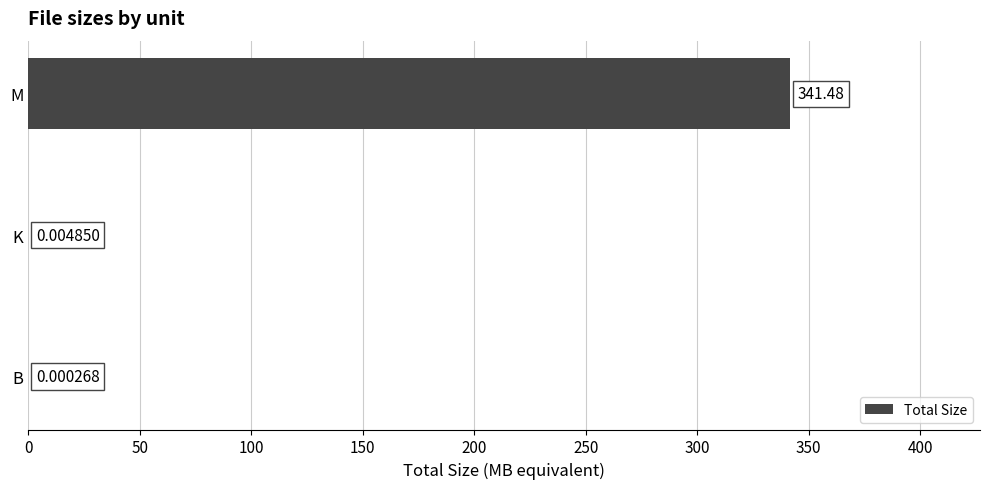

Where is the data nearest to the value 170?

K